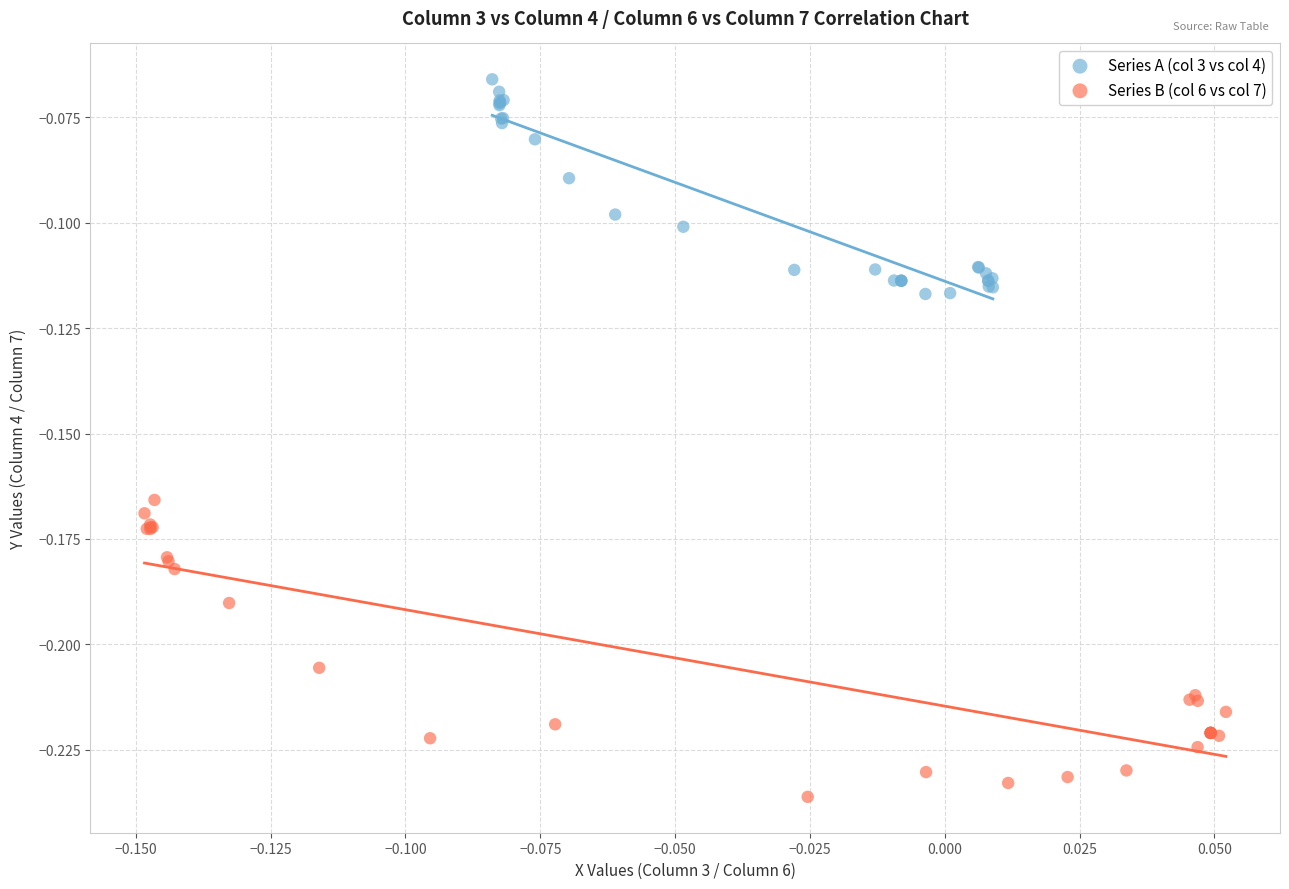

Which series contains the lowest Y value?

Series B (col 6 vs col 7)